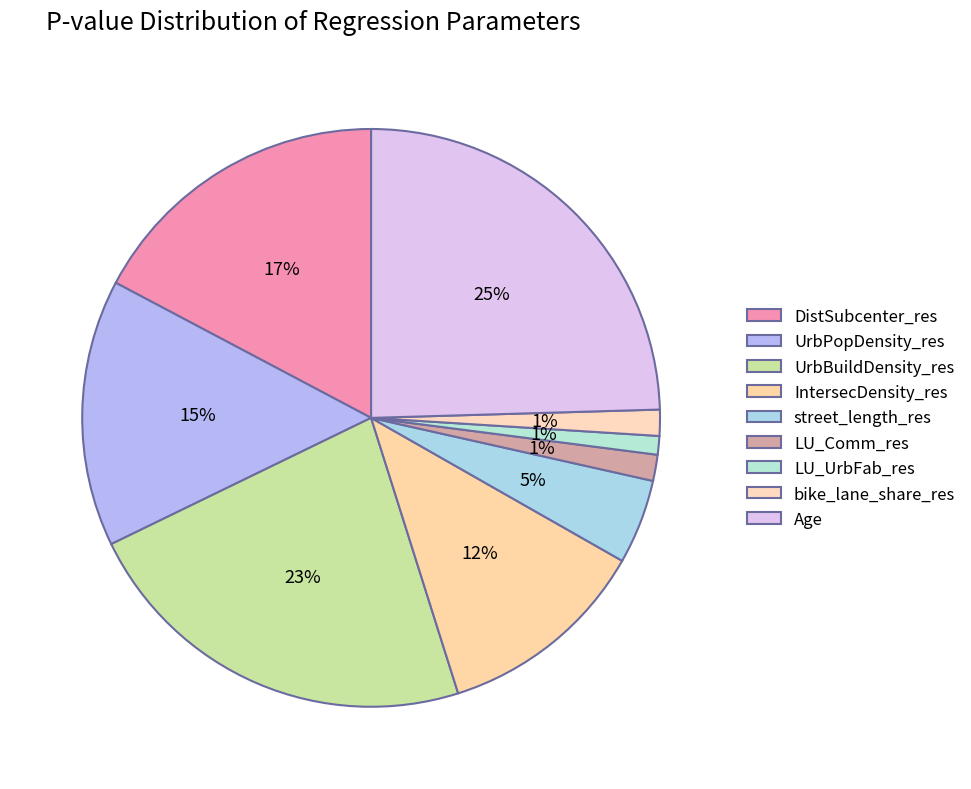

Which slice is the largest?

Age